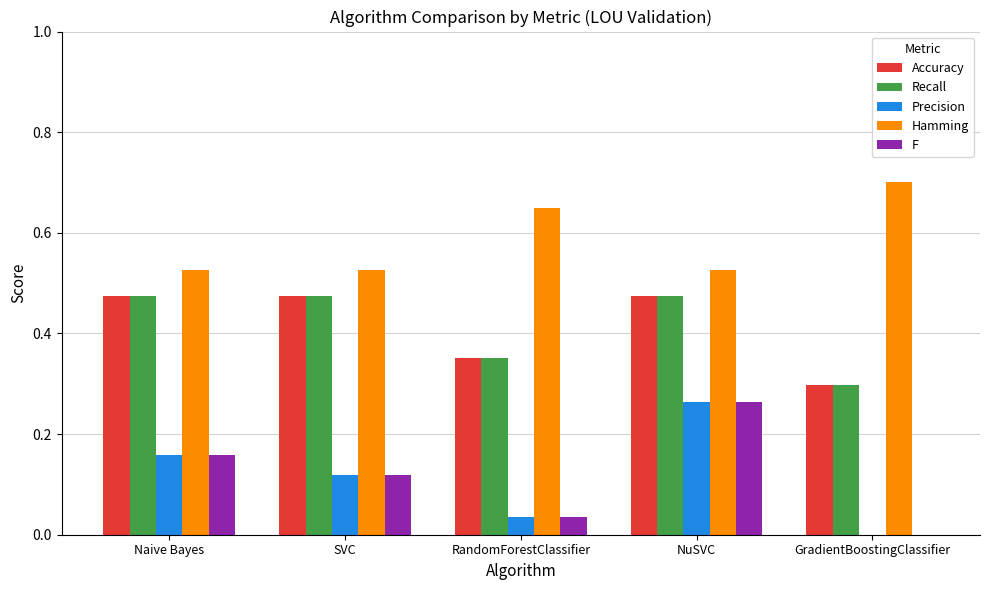

At which label does Precision reach its peak?

NuSVC